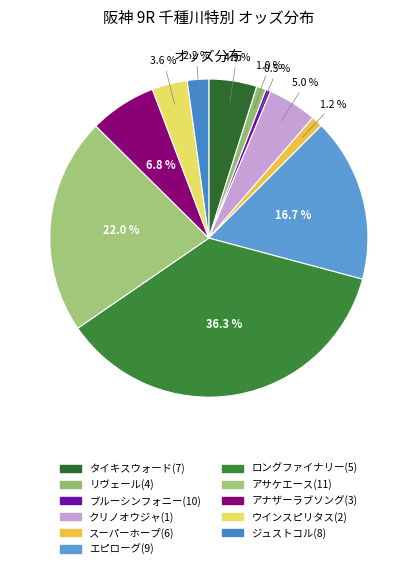

How many segments does this pie chart have?

11